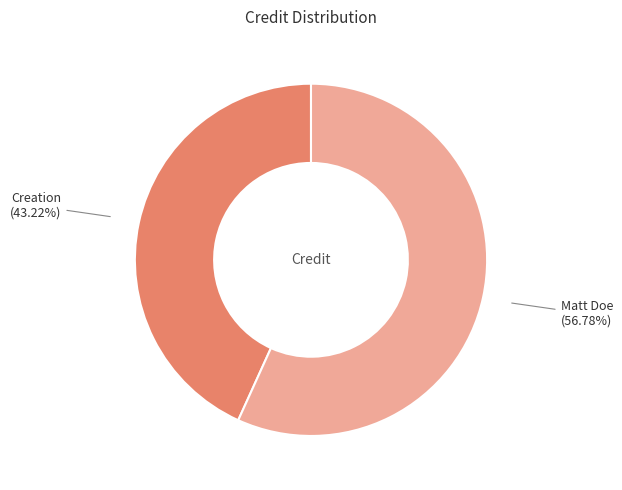

Is there any slice that represents more than half of the pie?

Yes